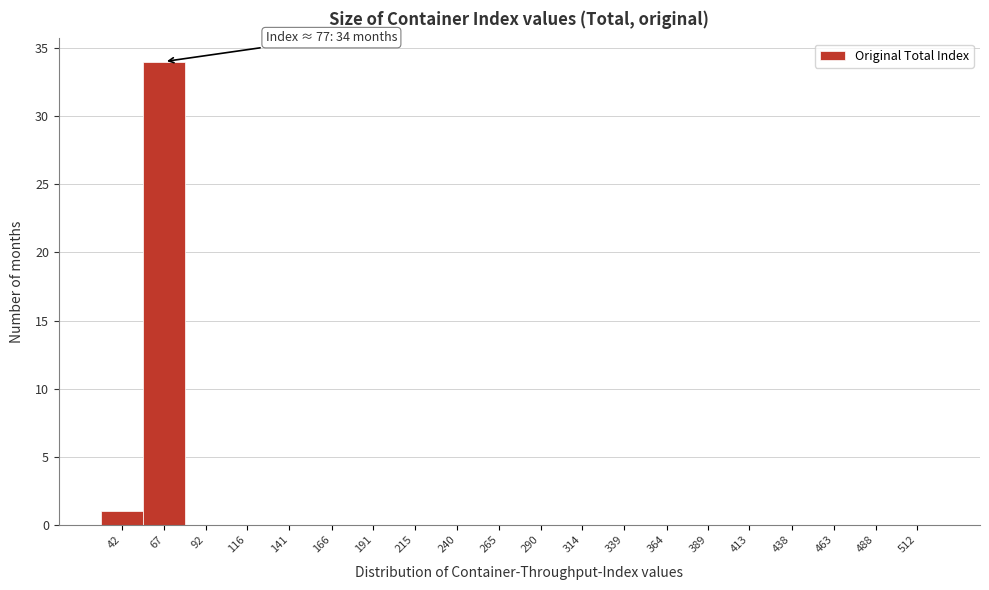

Reading left to right, extract all data points from this chart.

42=1	67=34	92=0	116=0	141=0	166=0	191=0	215=0	240=0	265=0	290=0	314=0	339=0	364=0	389=0	413=0	438=0	463=0	488=0	512=0